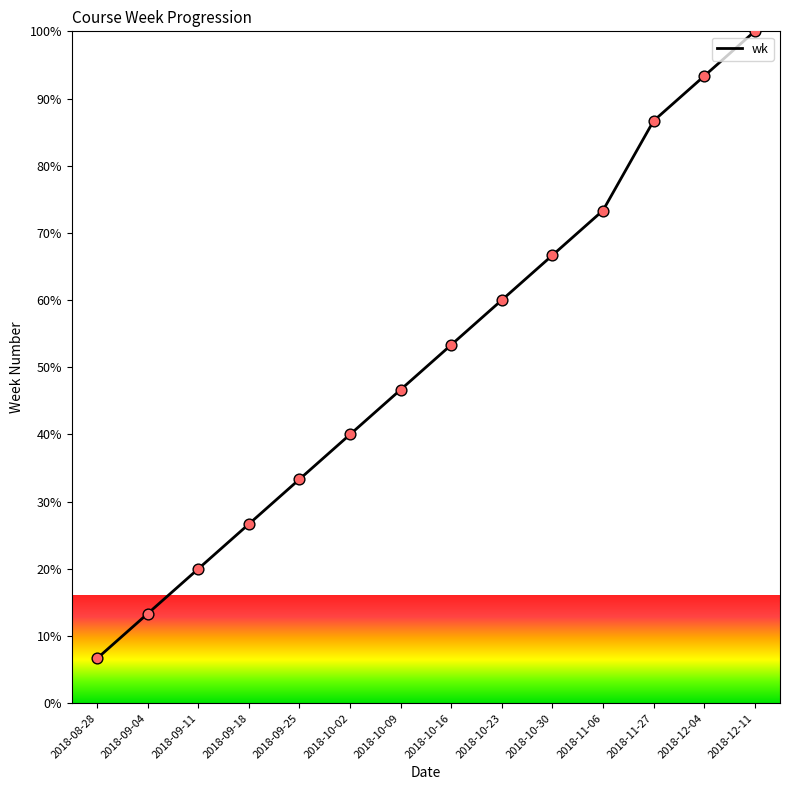

What is the change in value from 2018-09-04 to 2018-11-06?

+60.0